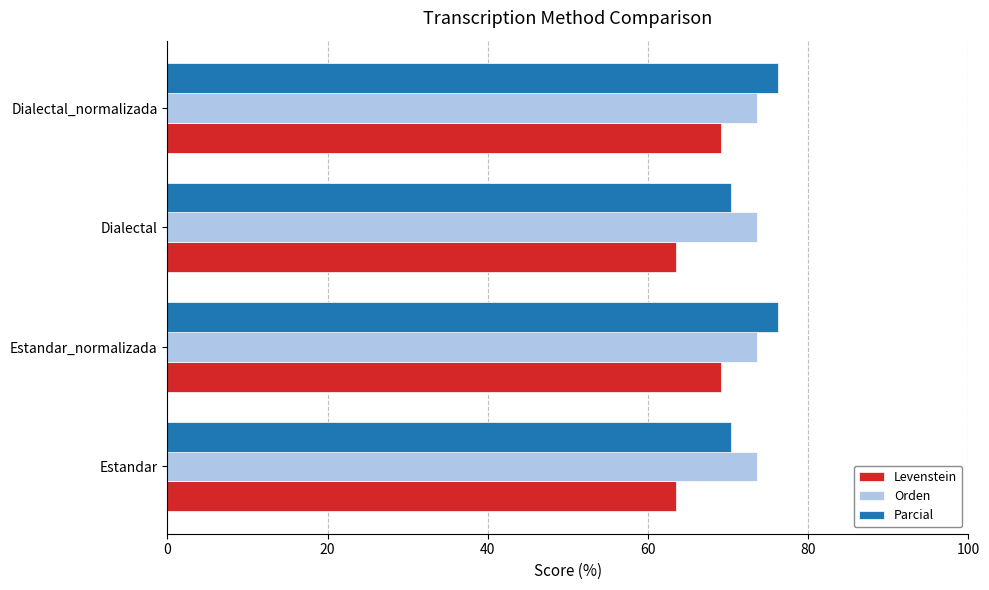

What is the sum of all Orden values?

294.4